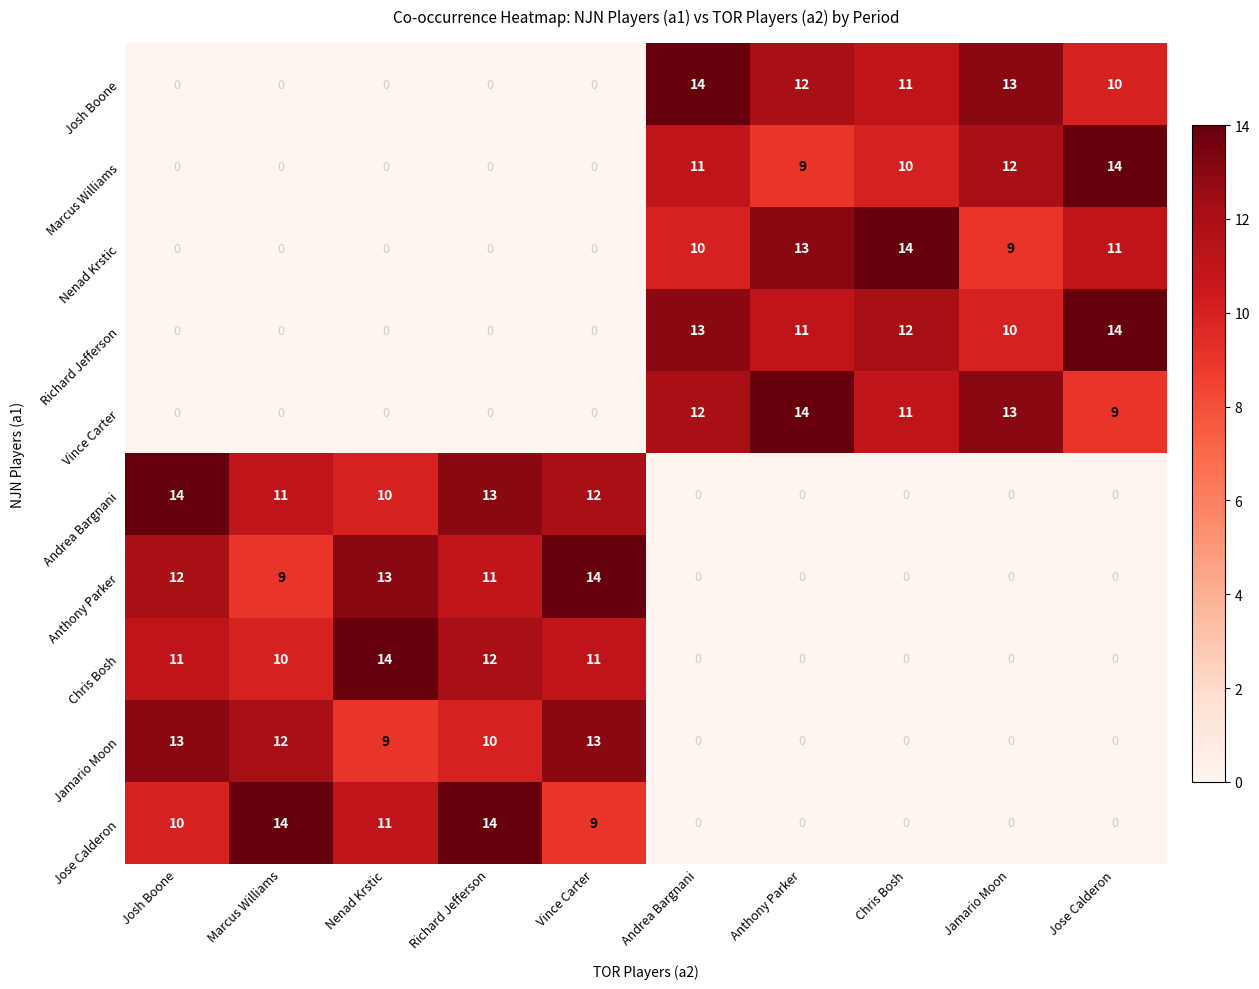

At which label does Anthony Parker reach its peak?

Vince Carter